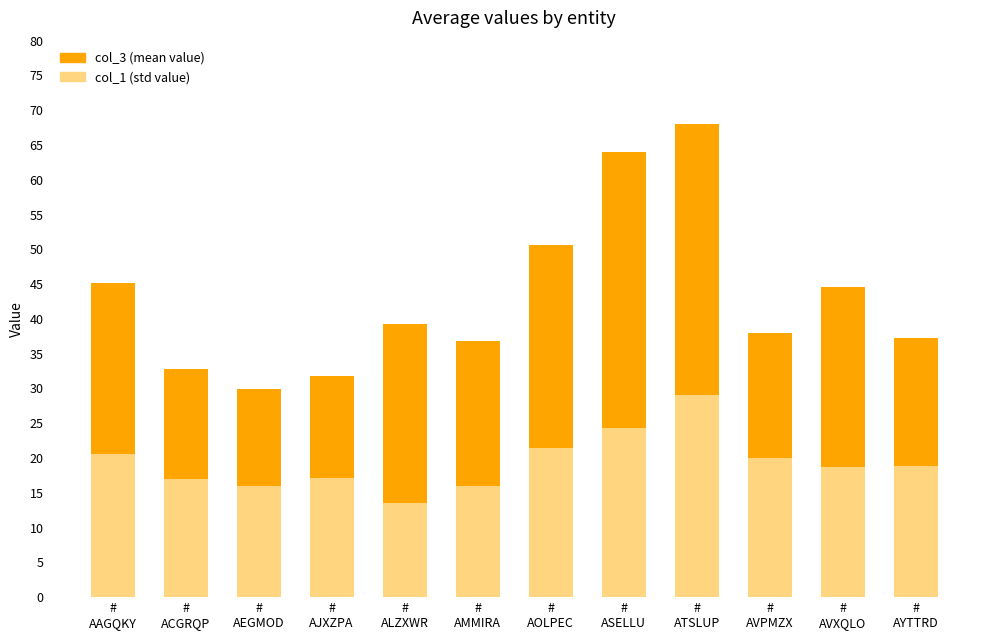

What is the label of the 1st bar from the right?

#
AYTTRD